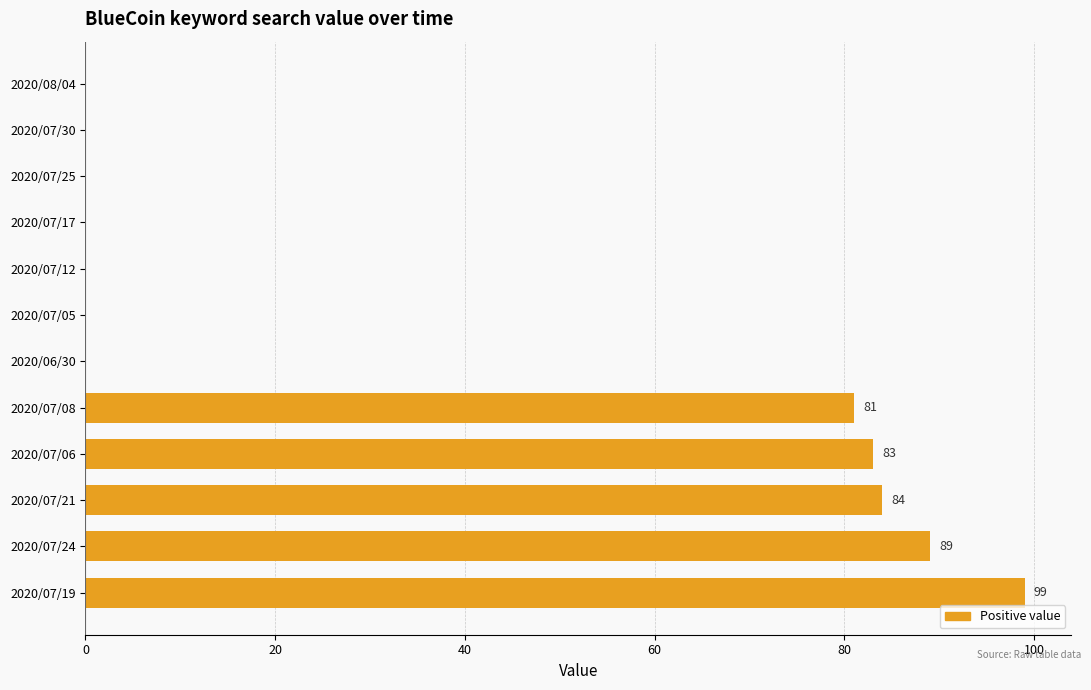

The chart shows a value of 52 at 2020/07/19. True or false?

False